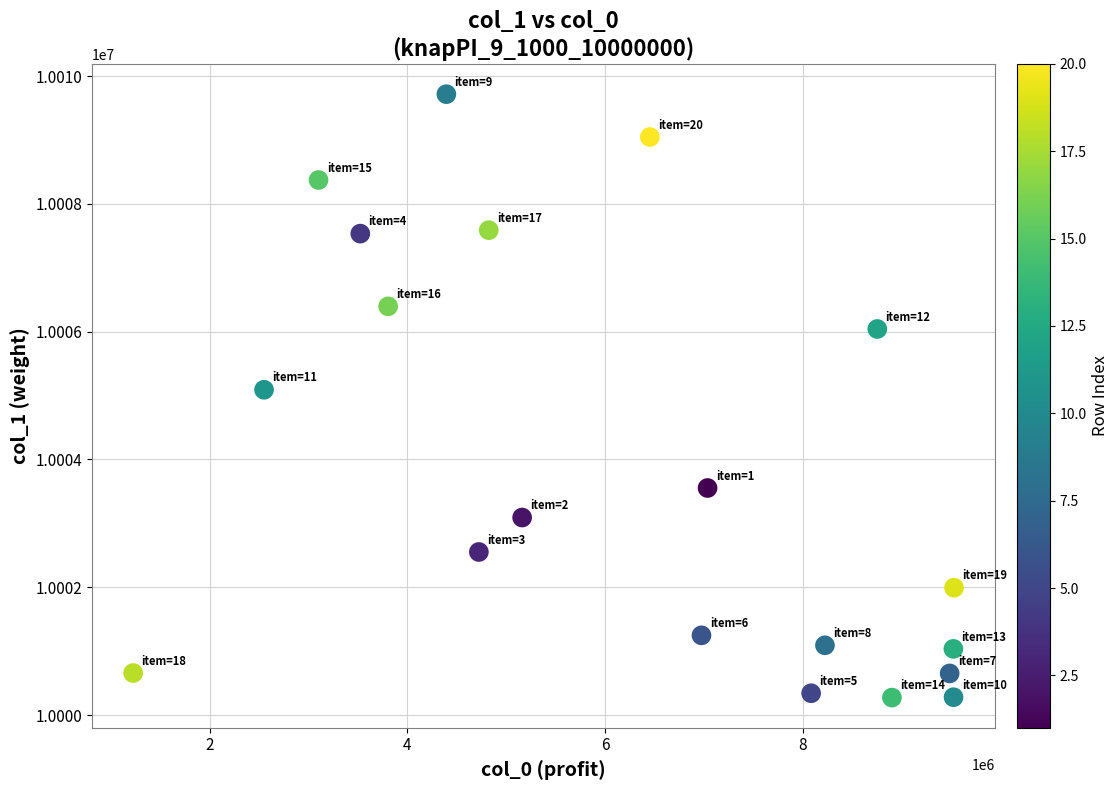

What is the range of X values (max minus min)?

8301334